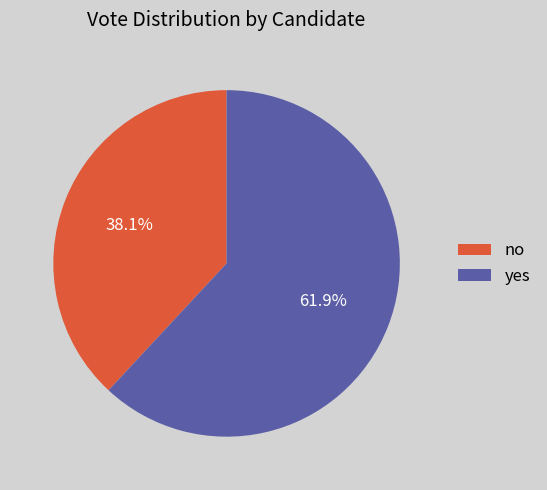

Count the number of slices in the pie.

2